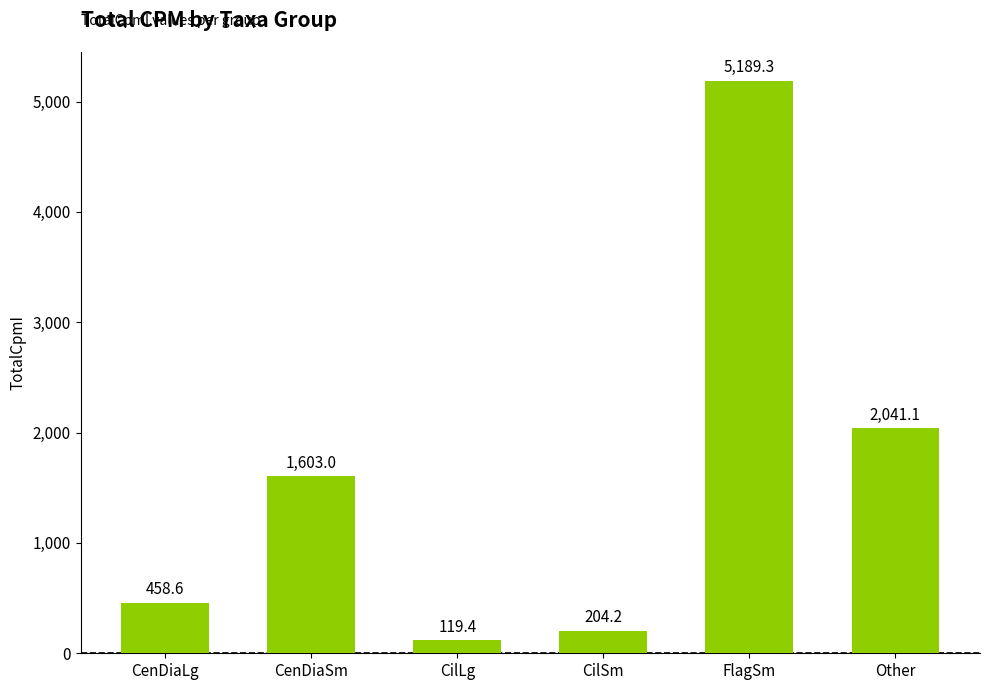

What is the sum of all values?

9615.6